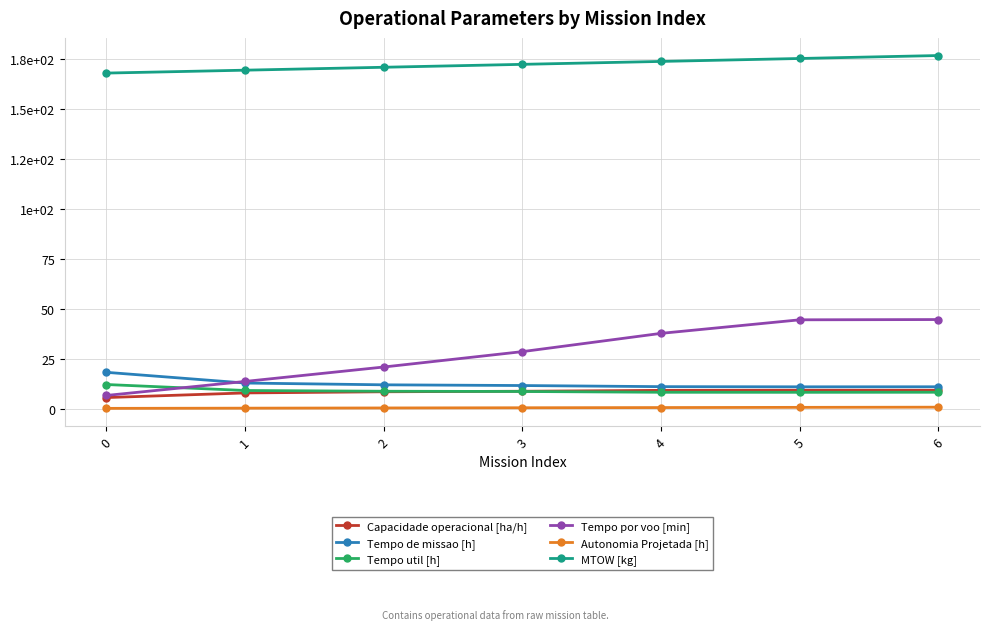

Does the chart have visible grid lines?

Yes